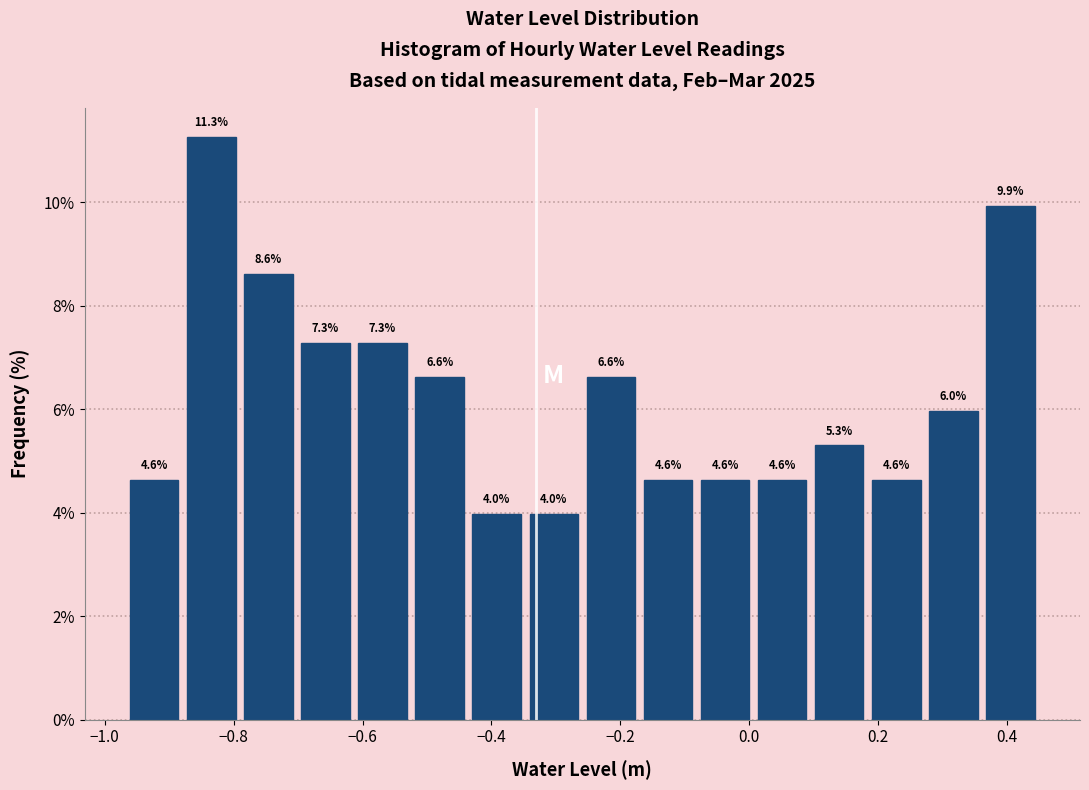

Reading left to right, list every bar in this chart as the range it spans on the x-axis followed by its height. The bar edges are not printed on the chart, so give them approximately, as read against the axis.

-0.96 to -0.88: 4.6
-0.88 to -0.80: 11.3
-0.80 to -0.70: 8.6
-0.70 to -0.62: 7.3
-0.62 to -0.52: 7.3
-0.52 to -0.44: 6.6
-0.44 to -0.34: 4.0
-0.34 to -0.26: 4.0
-0.26 to -0.18: 6.6
-0.18 to -0.08: 4.6
-0.08 to 0.00: 4.6
0.00 to 0.10: 4.6
0.10 to 0.18: 5.3
0.18 to 0.28: 4.6
0.28 to 0.36: 6.0
0.36 to 0.46: 9.9